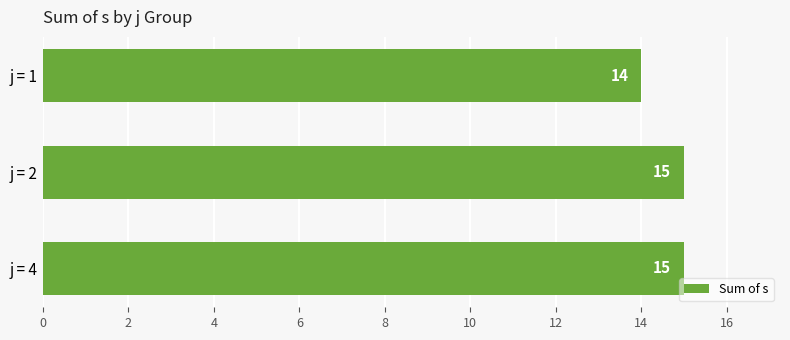

Is it true that the value at j = 2 is 9?

False